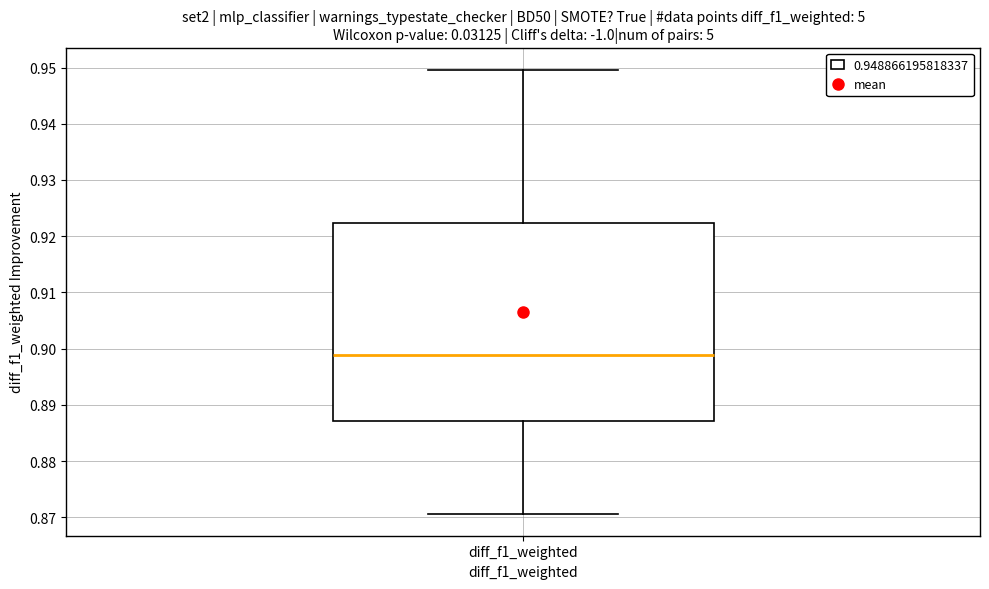

Read this box plot against the y-axis: the position of the median line, the range covered by the box, and the ends of both whiskers. The values are not printed on the chart, so give them approximately, as read against the axis.

median 0.899, box 0.887 to 0.922, whiskers 0.871 to 0.950